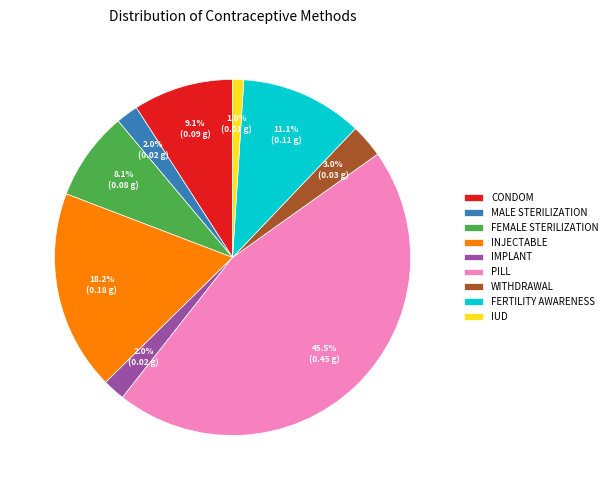

How much of the chart is everything except IUD?

99.0%